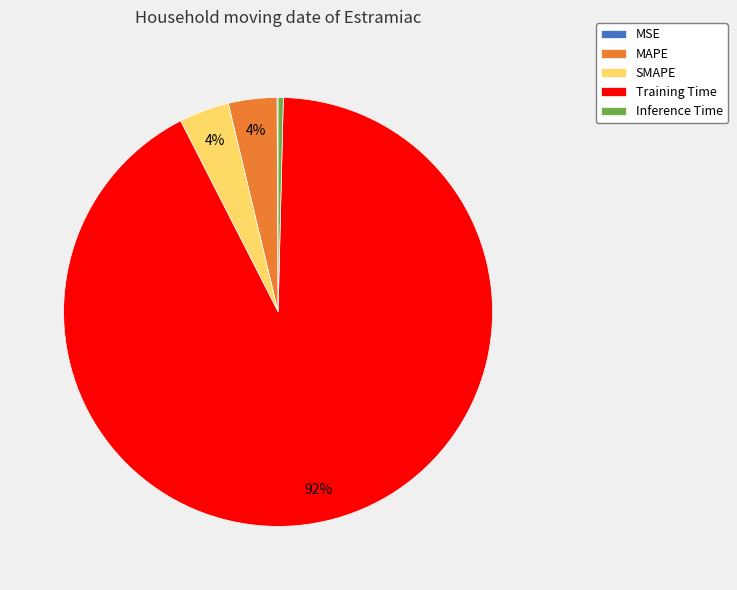

True or false: Training Time accounts for 80% of the total.

False